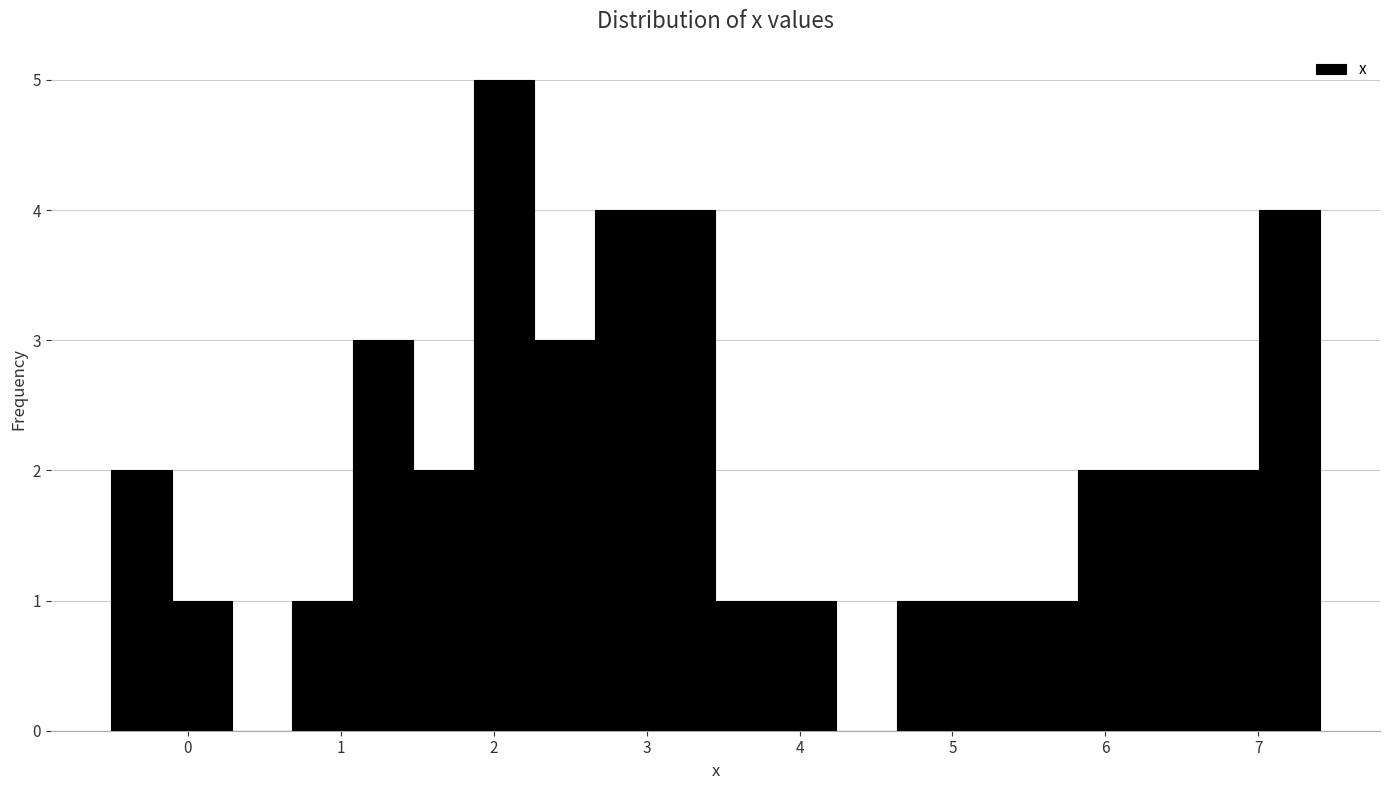

Around what value on the x-axis is the tallest bar? Give the approximate position of its centre, as read against the axis.

2.1